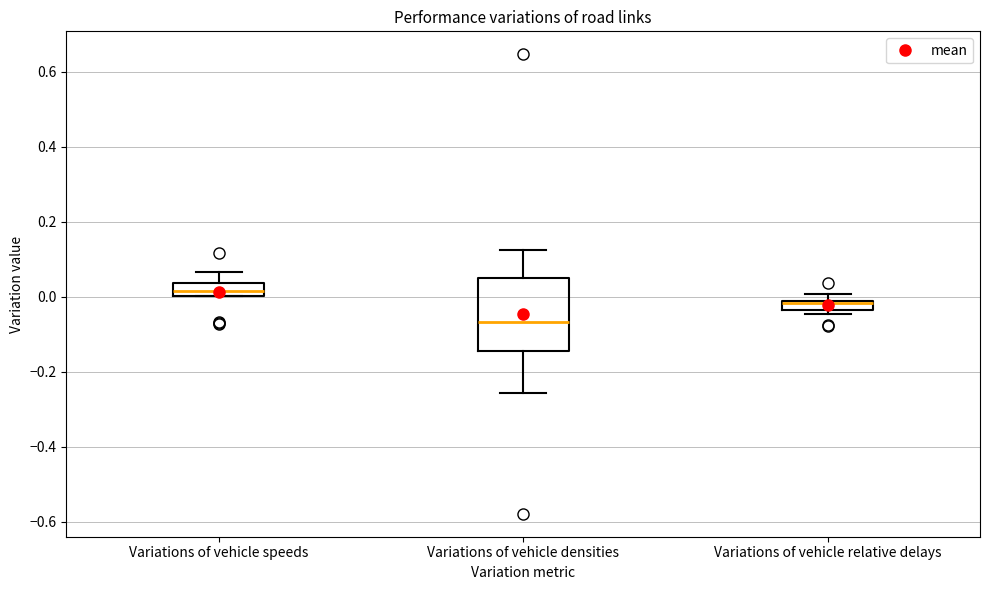

Which box has the lowest median line?

Variations of vehicle densities